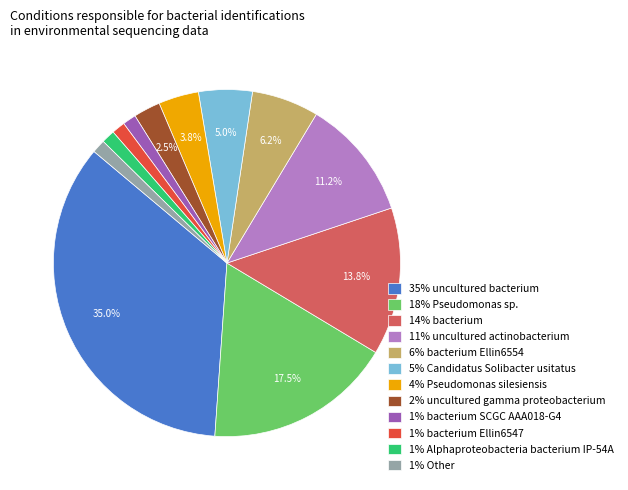

What is the ratio of the value at 35% uncultured bacterium to the value at 6% bacterium Ellin6554?

5.6